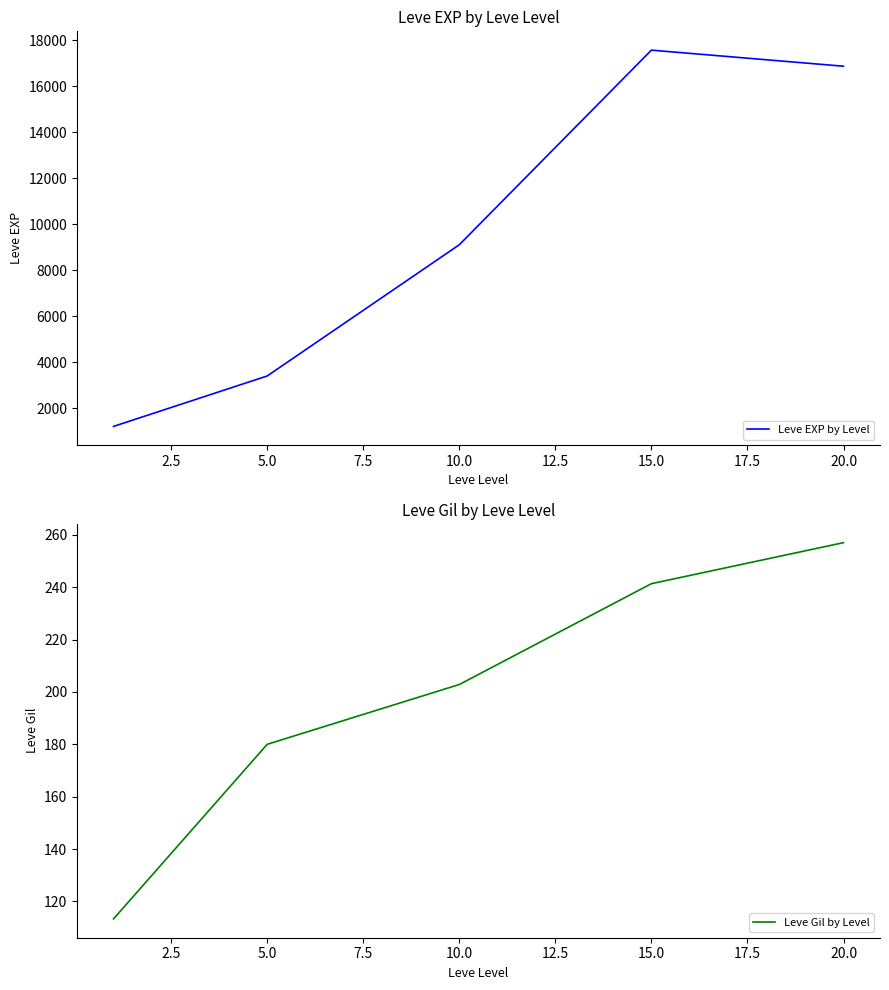

Is this an area chart (filled region under the line)?

No